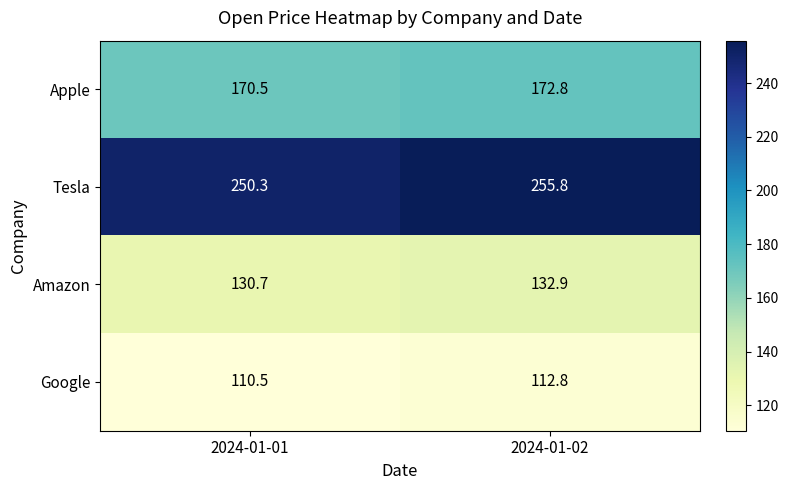

What is the minimum value for Google?

110.5